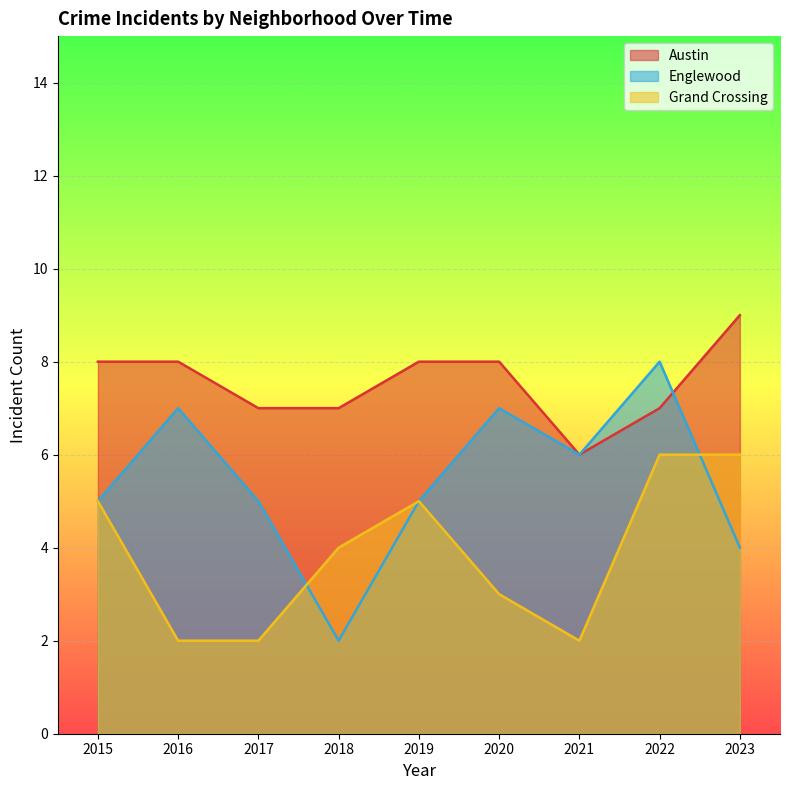

Reading left to right, list all the values displayed in this chart.

Austin: 8	8	7	7	8	8	6	7	9
Englewood: 5	7	5	2	5	7	6	8	4
Grand Crossing: 5	2	2	4	5	3	2	6	6